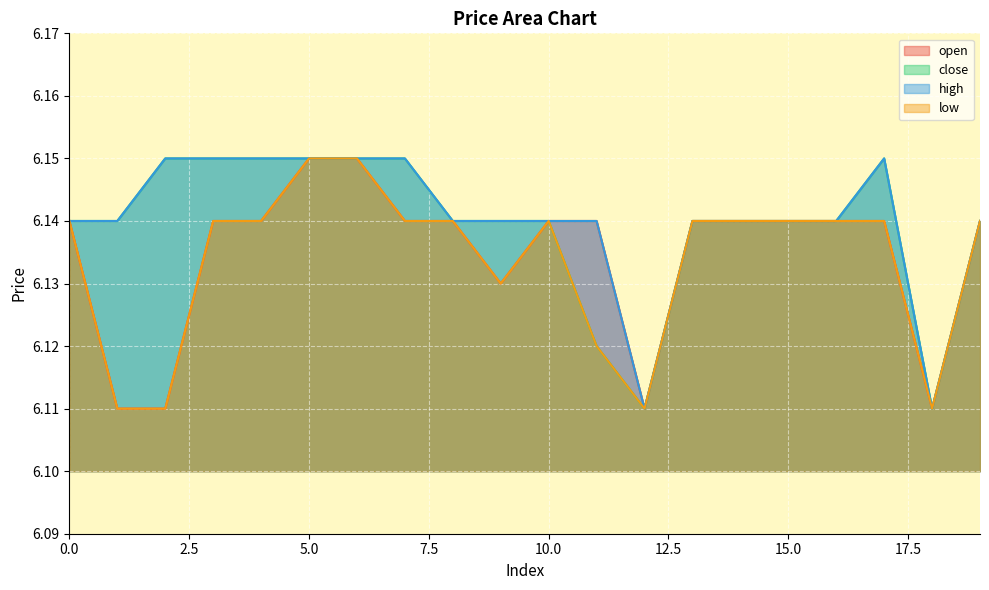

At how many categories does at least one series exceed 6?

20